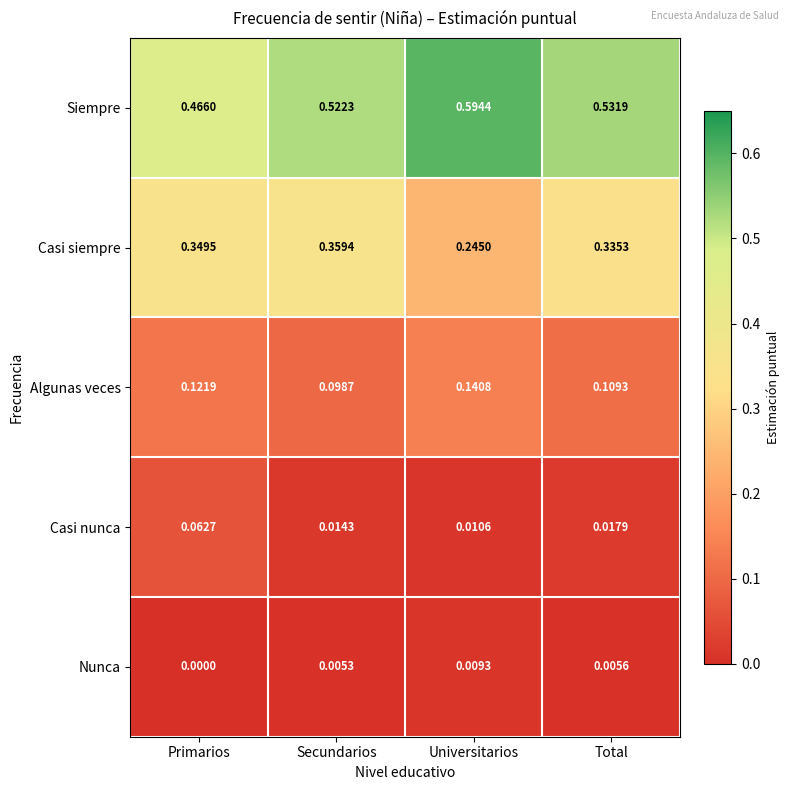

Which series has the largest total across all categories?

Siempre